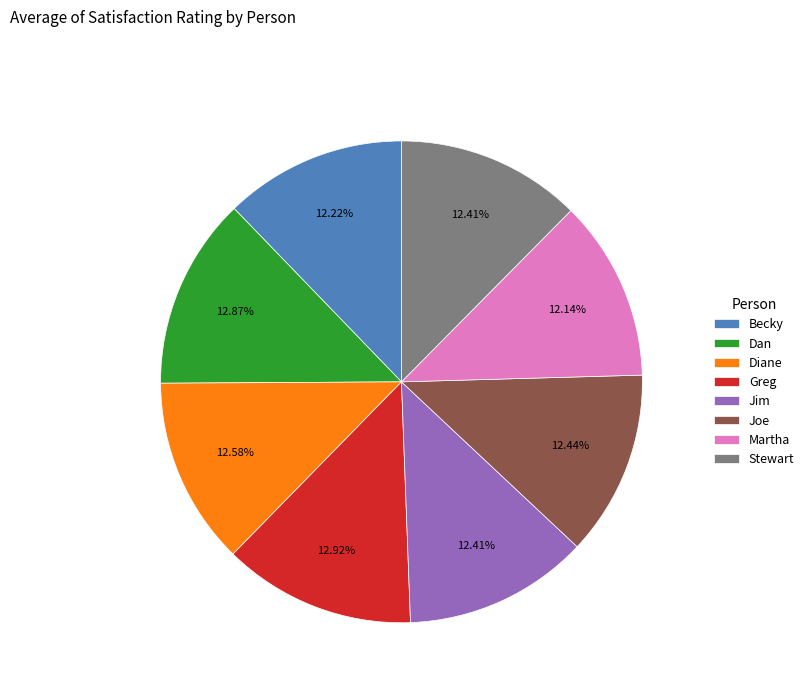

What percentage is the Diane slice, to the nearest percent?

13%